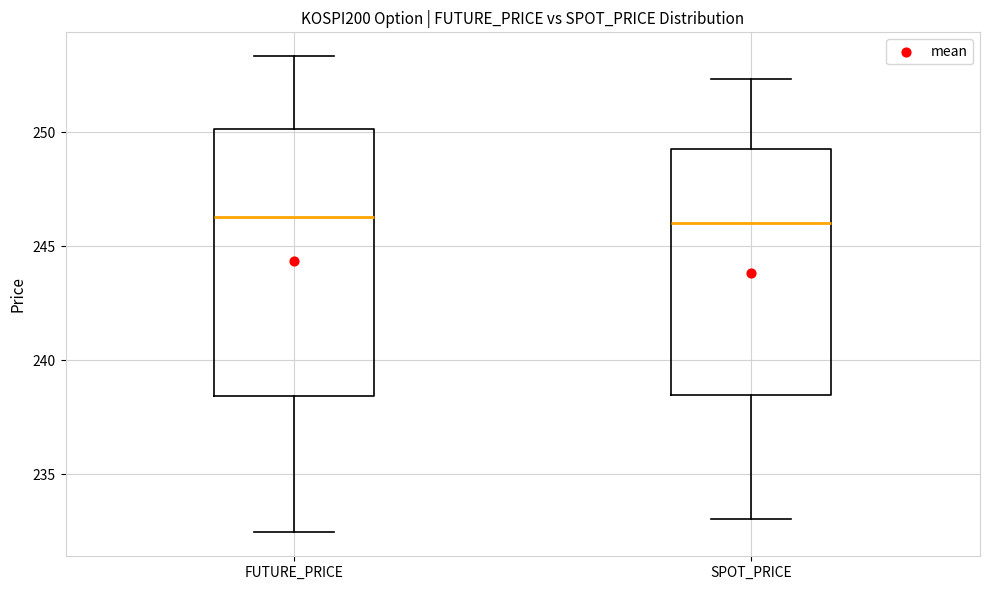

Comparing the boxes themselves (not the whiskers), which one is the tallest?

FUTURE_PRICE